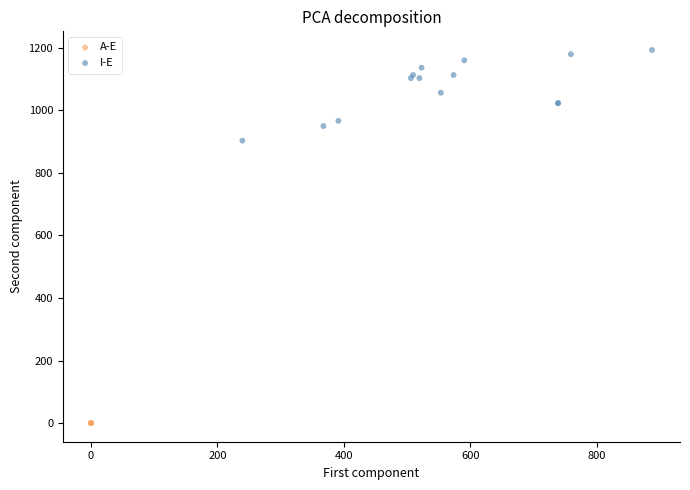

Which series contains the highest Y value?

I-E